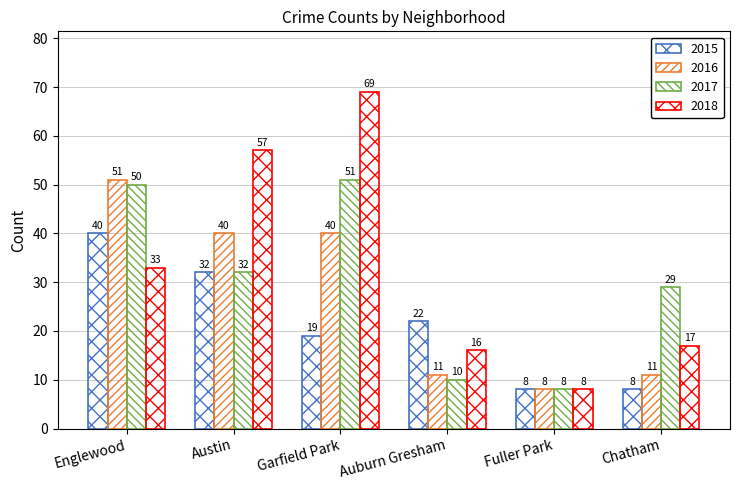

Which series changed the most between Auburn Gresham and Chatham?

2017